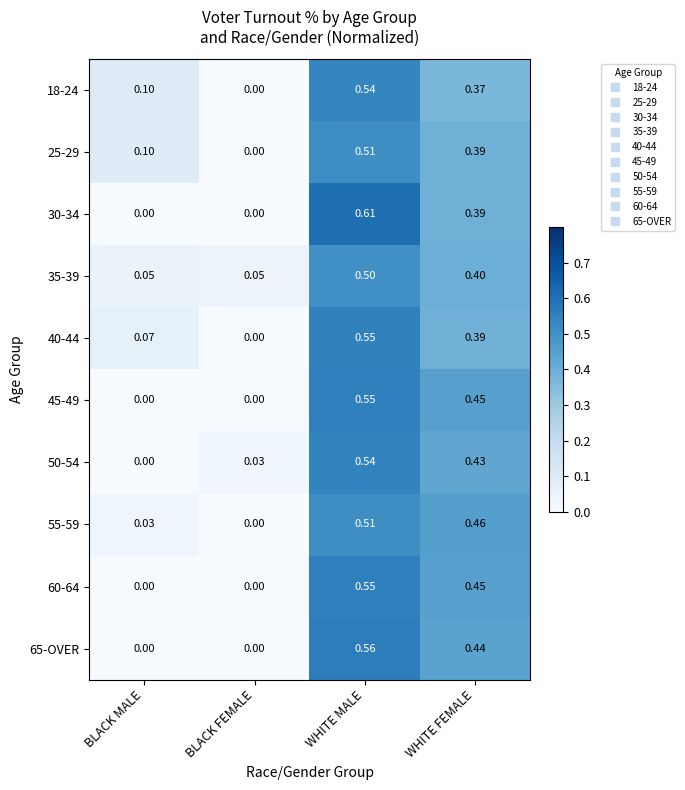

Where is 18-24 nearest to the value 0?

BLACK FEMALE